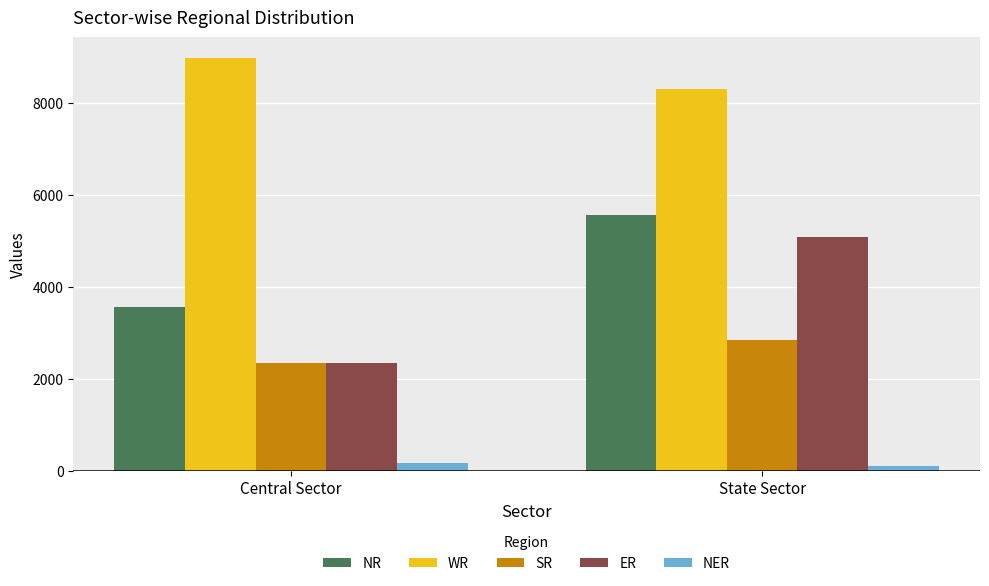

Is the value of SR at State Sector greater than the value of ER at State Sector?

No